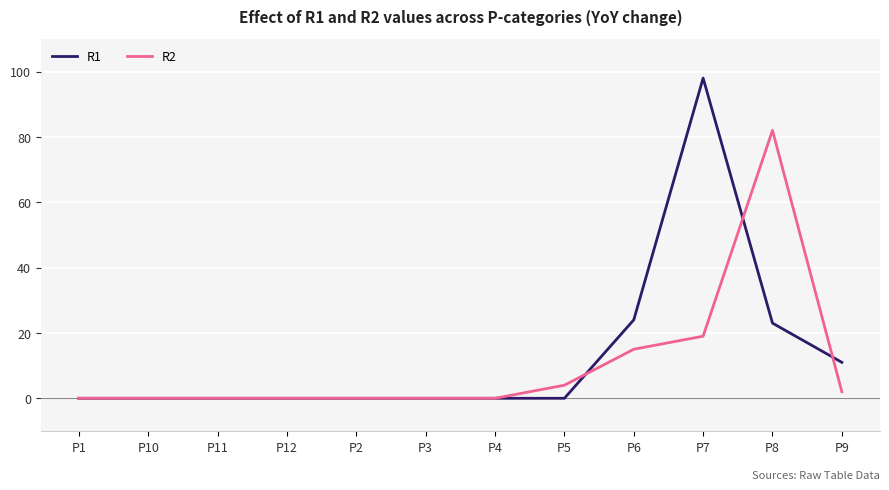

The value of R2 at P3 is 0. True or false?

True